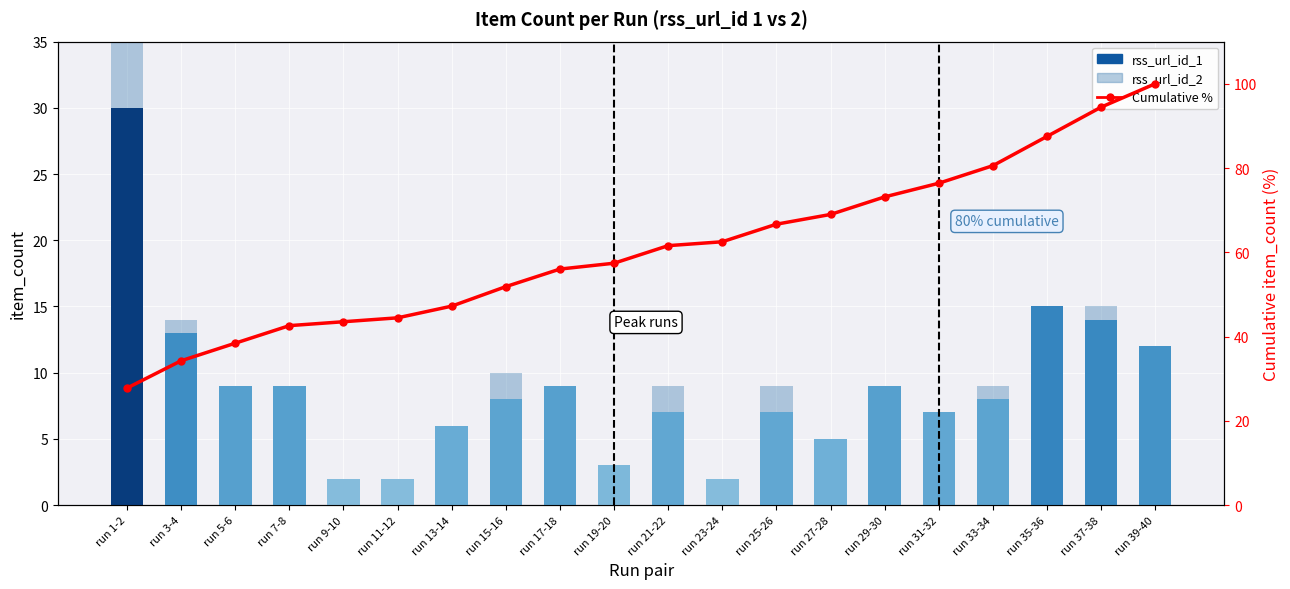

Rank the categories by Cumulative % value from lowest to highest.

run 1-2, run 3-4, run 5-6, run 7-8, run 9-10, run 11-12, run 13-14, run 15-16, run 17-18, run 19-20, run 21-22, run 23-24, run 25-26, run 27-28, run 29-30, run 31-32, run 33-34, run 35-36, run 37-38, run 39-40